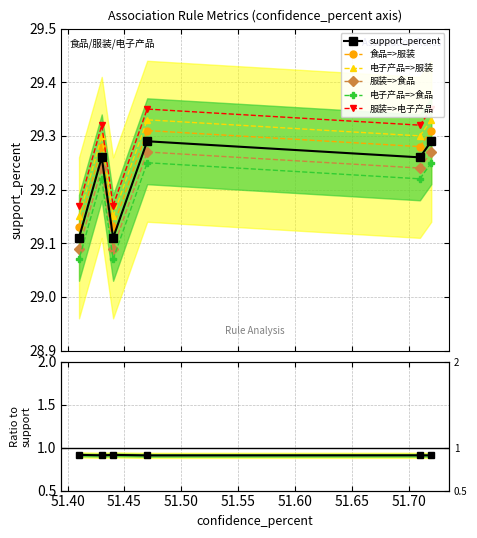

True or false: the data shows 38.8 at 食品=>电子产品.

False